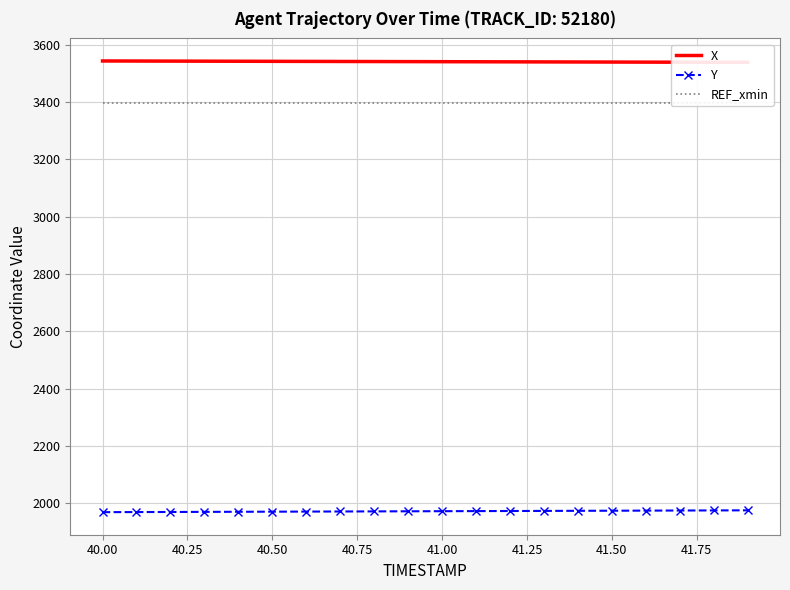

The value of Y at 40.00 is 1969.3. True or false?

True